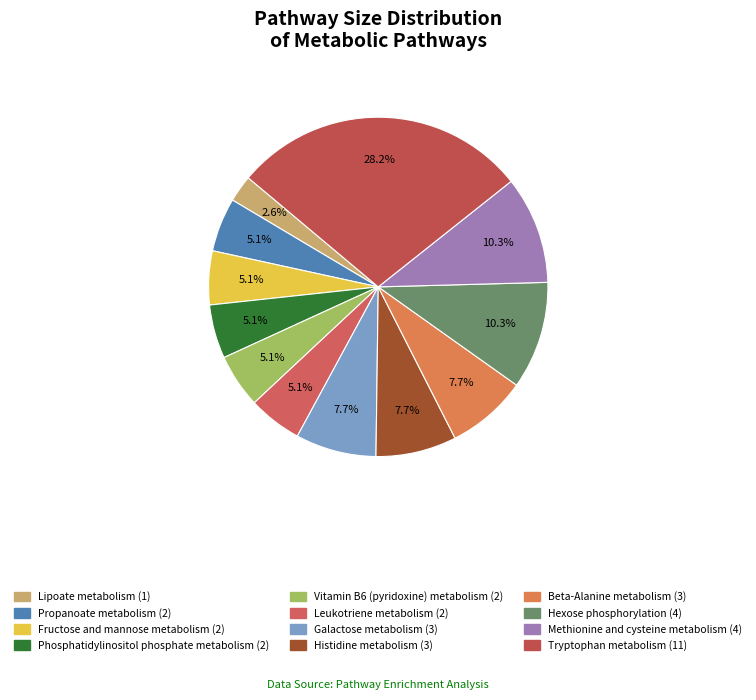

To the nearest percent, what is the difference between the Beta-Alanine metabolism and Vitamin B6 (pyridoxine) metabolism slice percentages?

3%